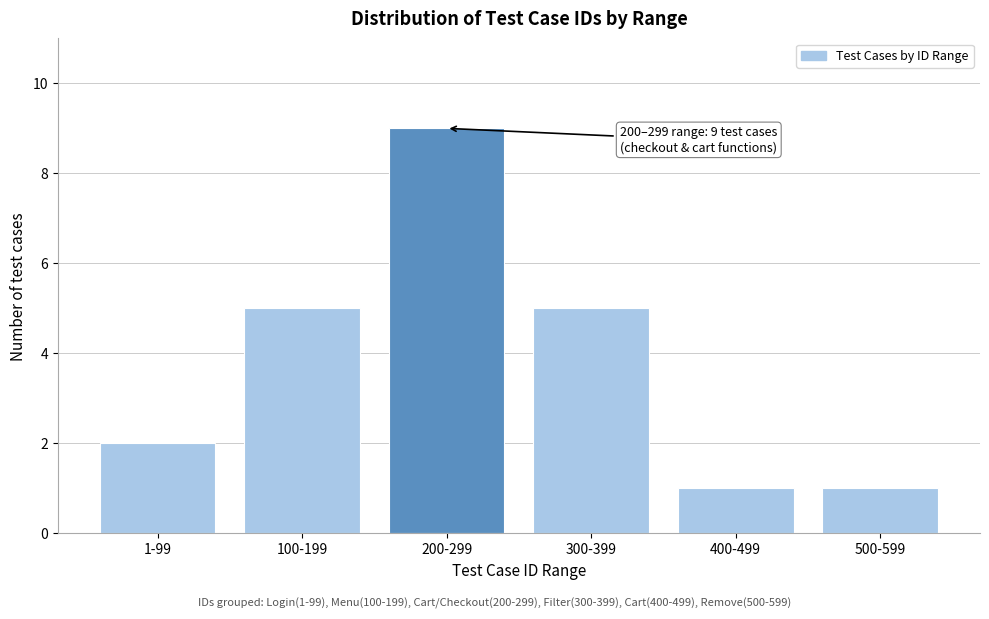

Reading left to right, list all the values displayed in this chart.

2	5	9	5	1	1